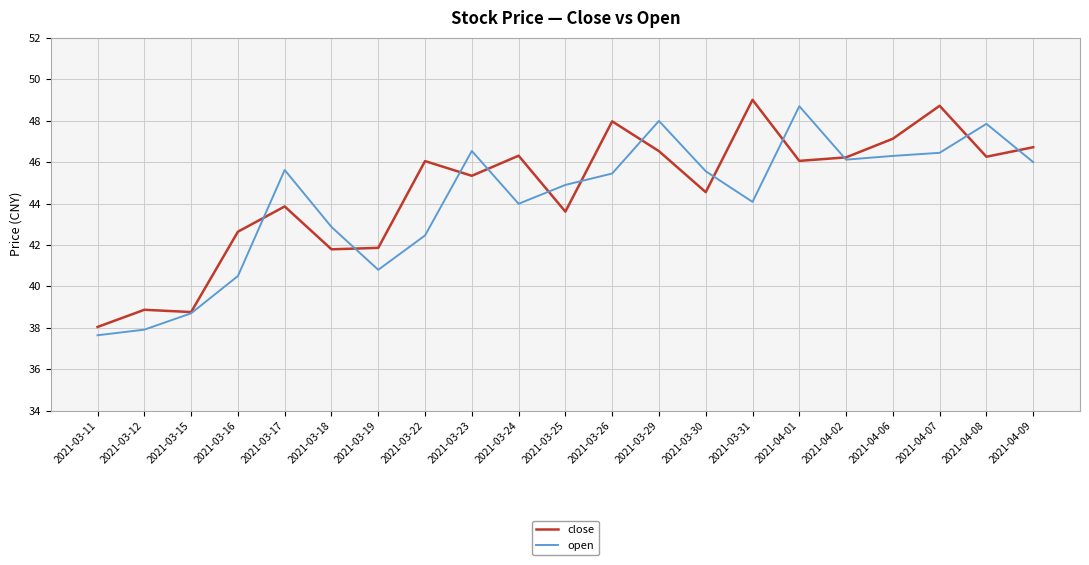

Is the value of open at 2021-04-01 greater than the value of close at 2021-04-02?

Yes